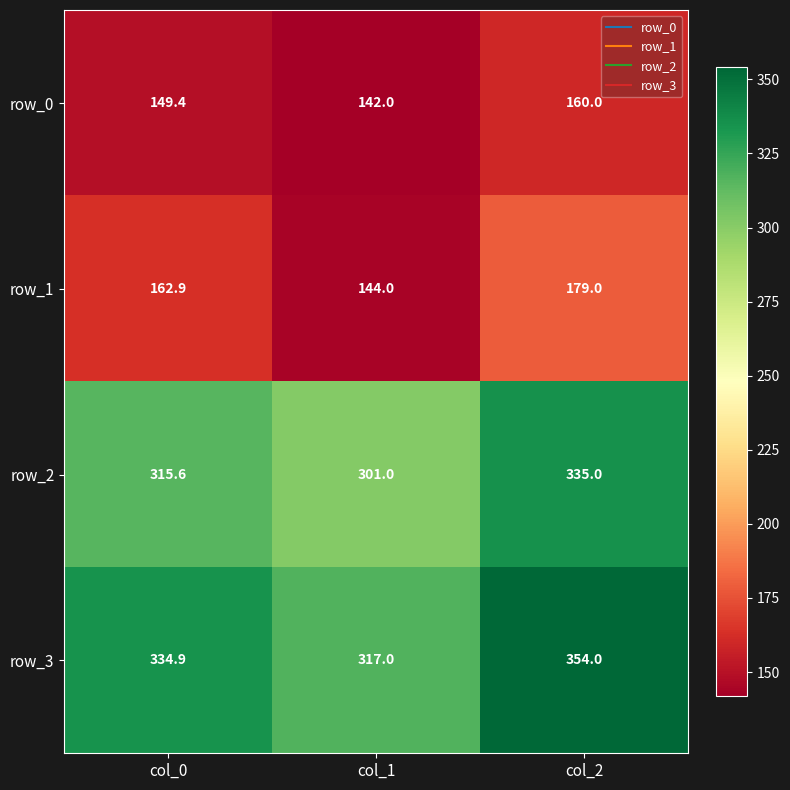

What is the total value across all series at col_2?

1028.0